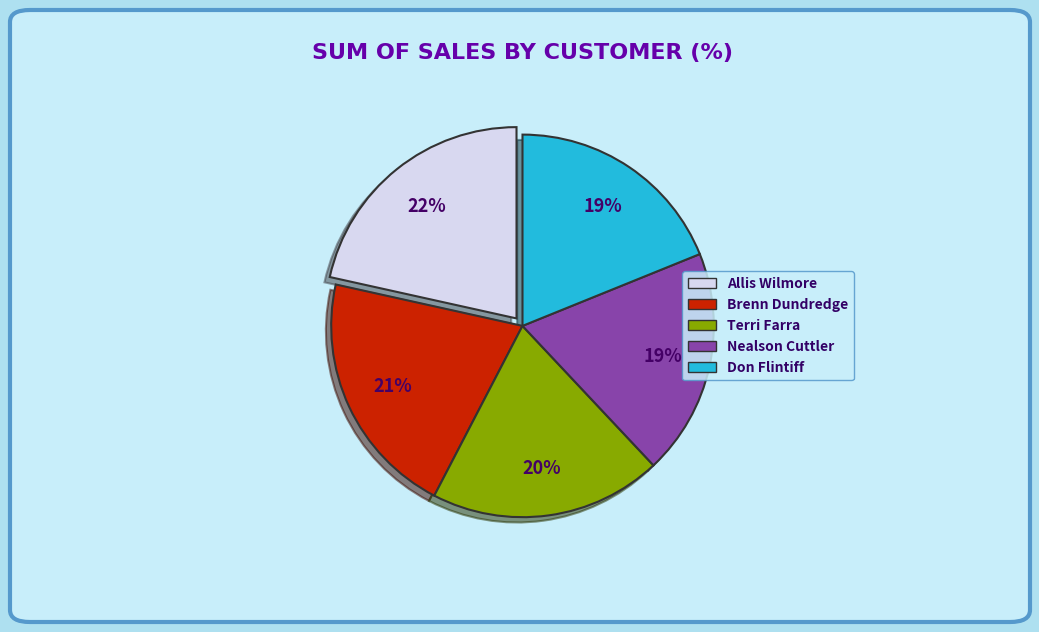

True or false: Brenn Dundredge accounts for 12% of the total.

False